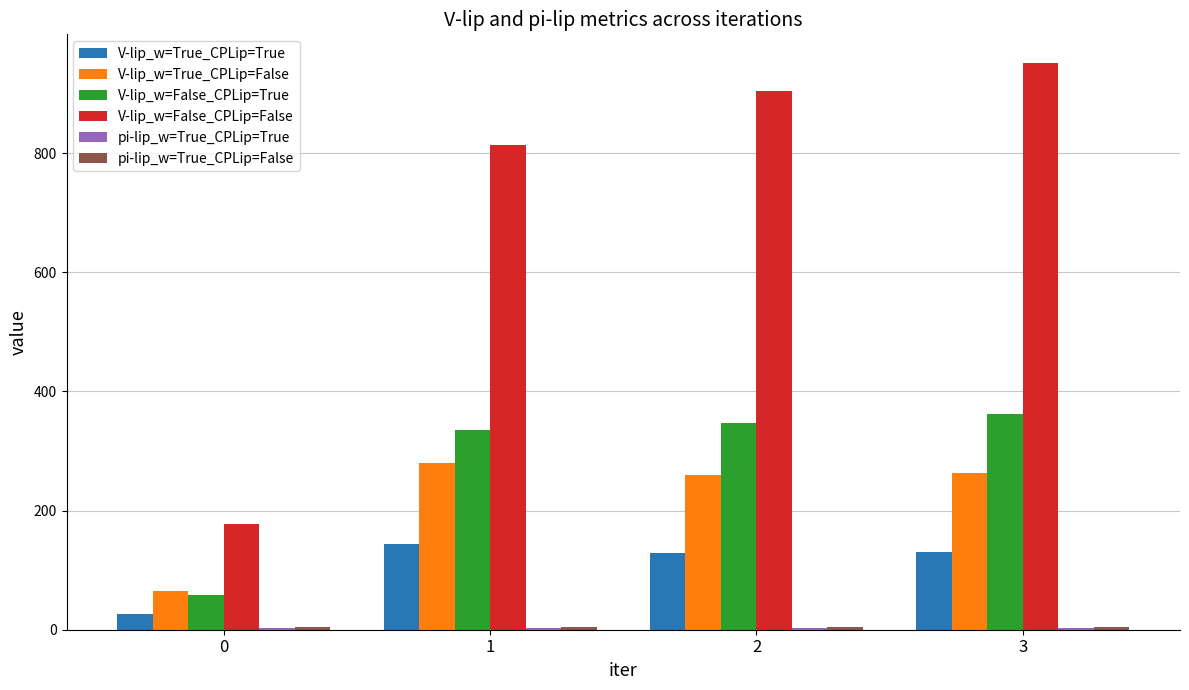

What is the maximum value for V-lip_w=True_CPLip=True?

143.6